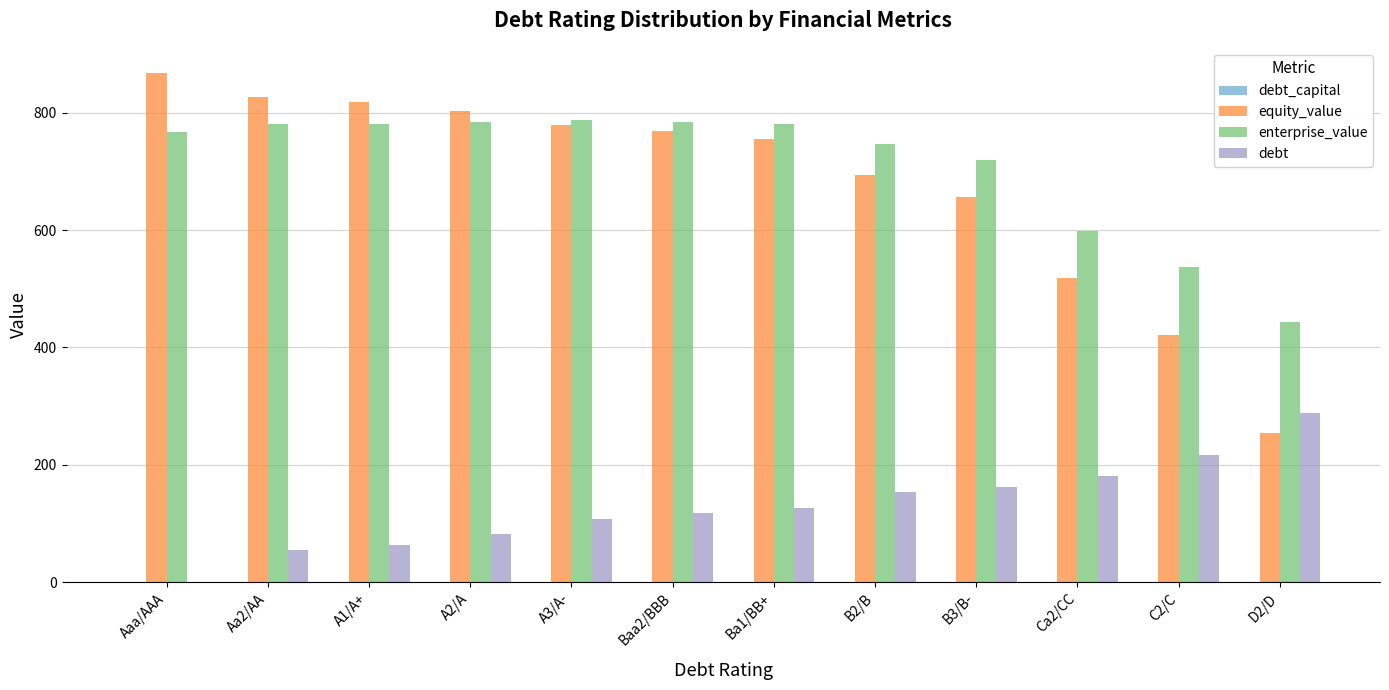

The value of enterprise_value at B3/B- is 405.7. True or false?

False